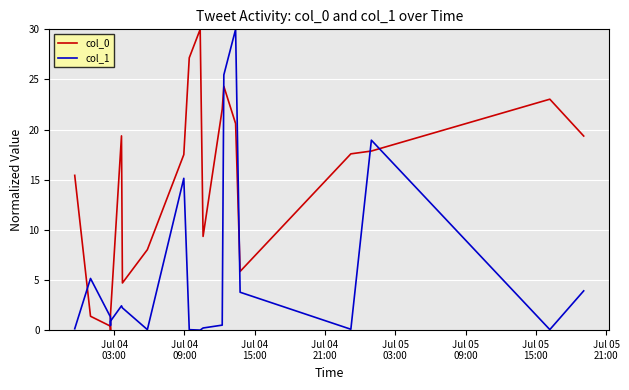

How many times do col_0 and col_1 cross each other?

6